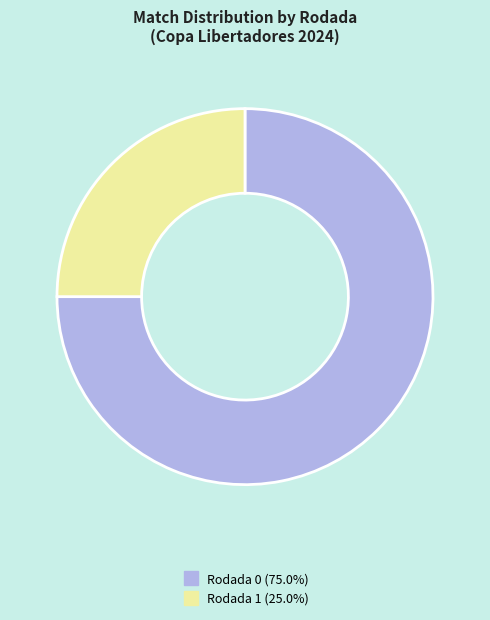

How many segments does this pie chart have?

2